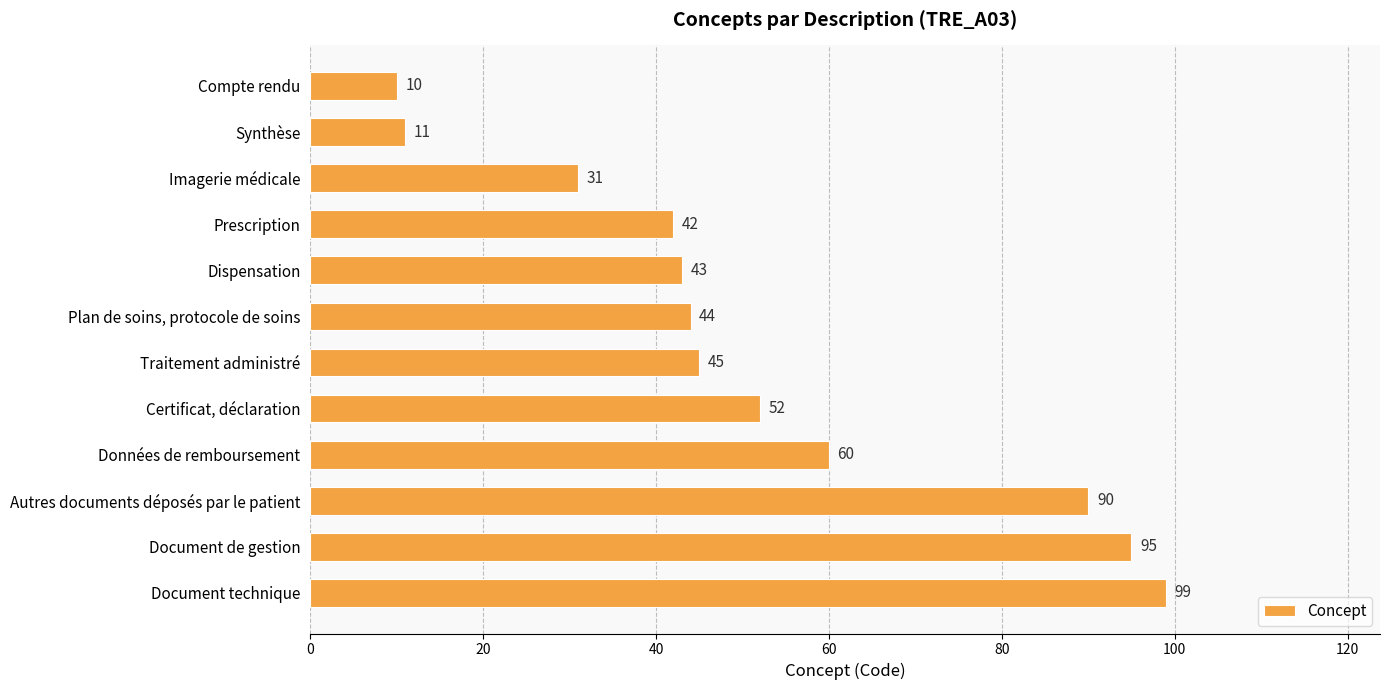

What is the label of the 10th bar from the bottom?

Imagerie médicale